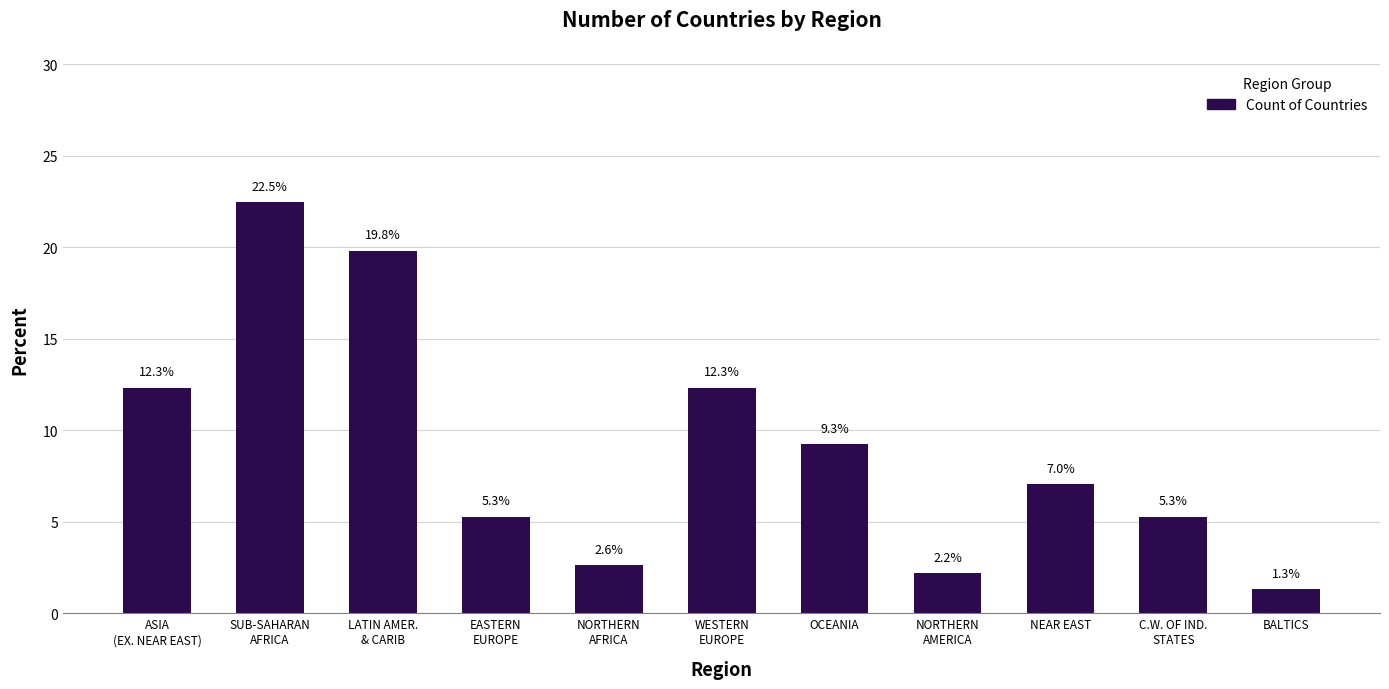

Reading left to right, extract all data points from this chart.

12.3	22.5	19.8	5.3	2.6	12.3	9.3	2.2	7.0	5.3	1.3